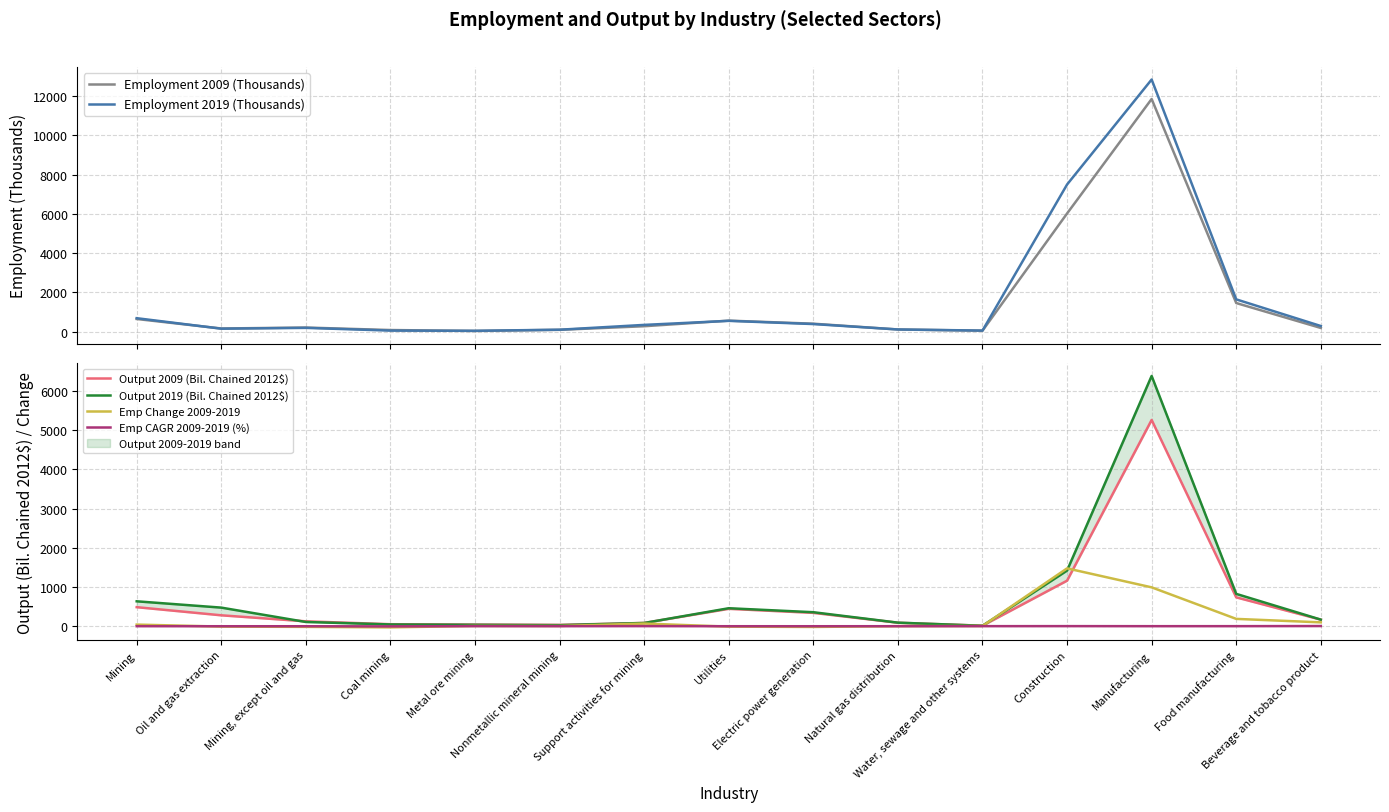

What is the sum of all Emp Change 2009-2019 values?

2796.0